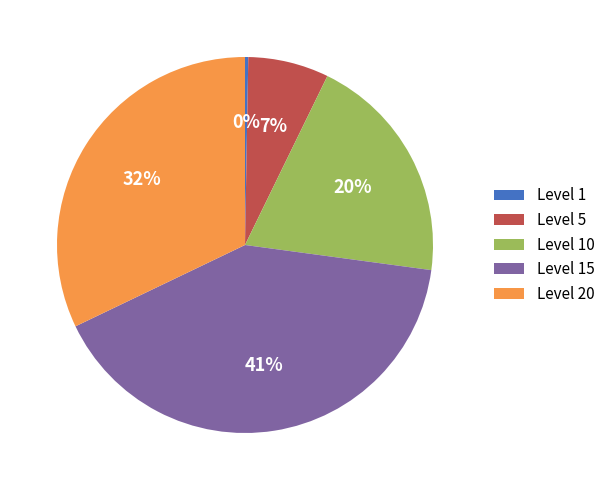

Rank the categories by value from lowest to highest.

Level 1, Level 5, Level 10, Level 20, Level 15